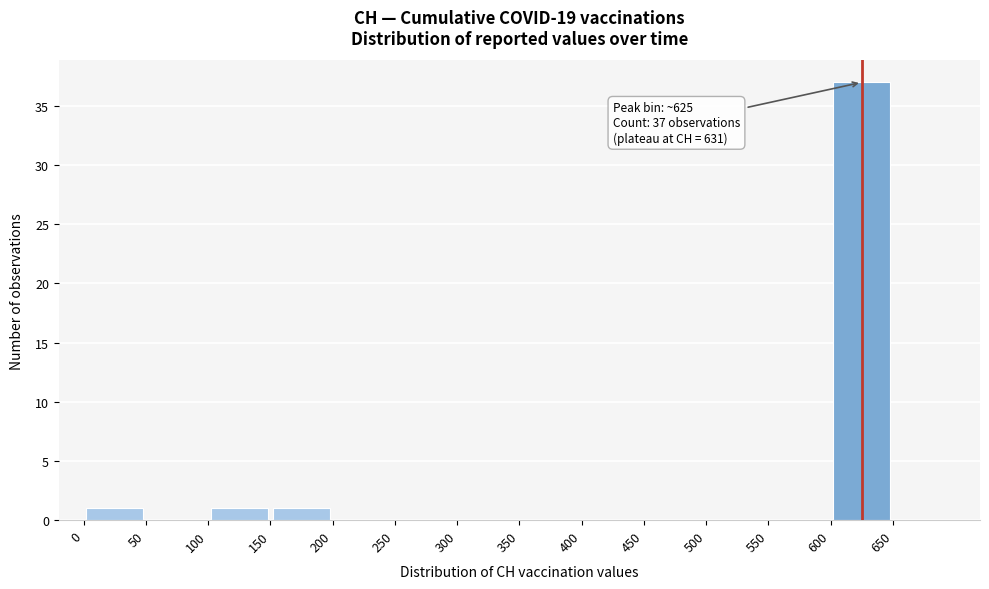

Which range on the x-axis has the tallest bar?

600 to 650